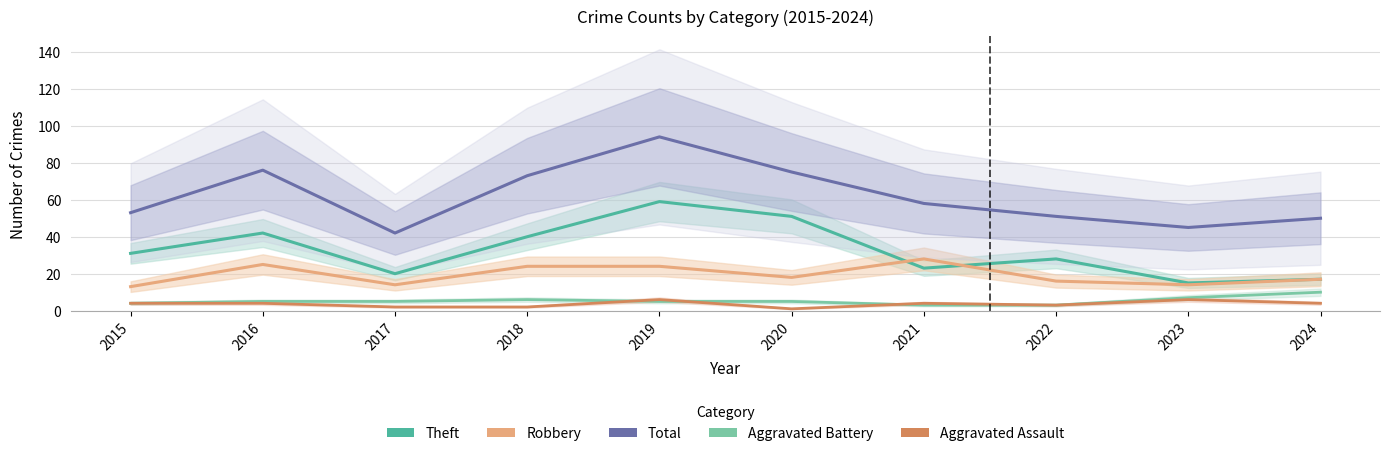

True or false: Aggravated Assault has more than 0 points higher than both neighbors.

True